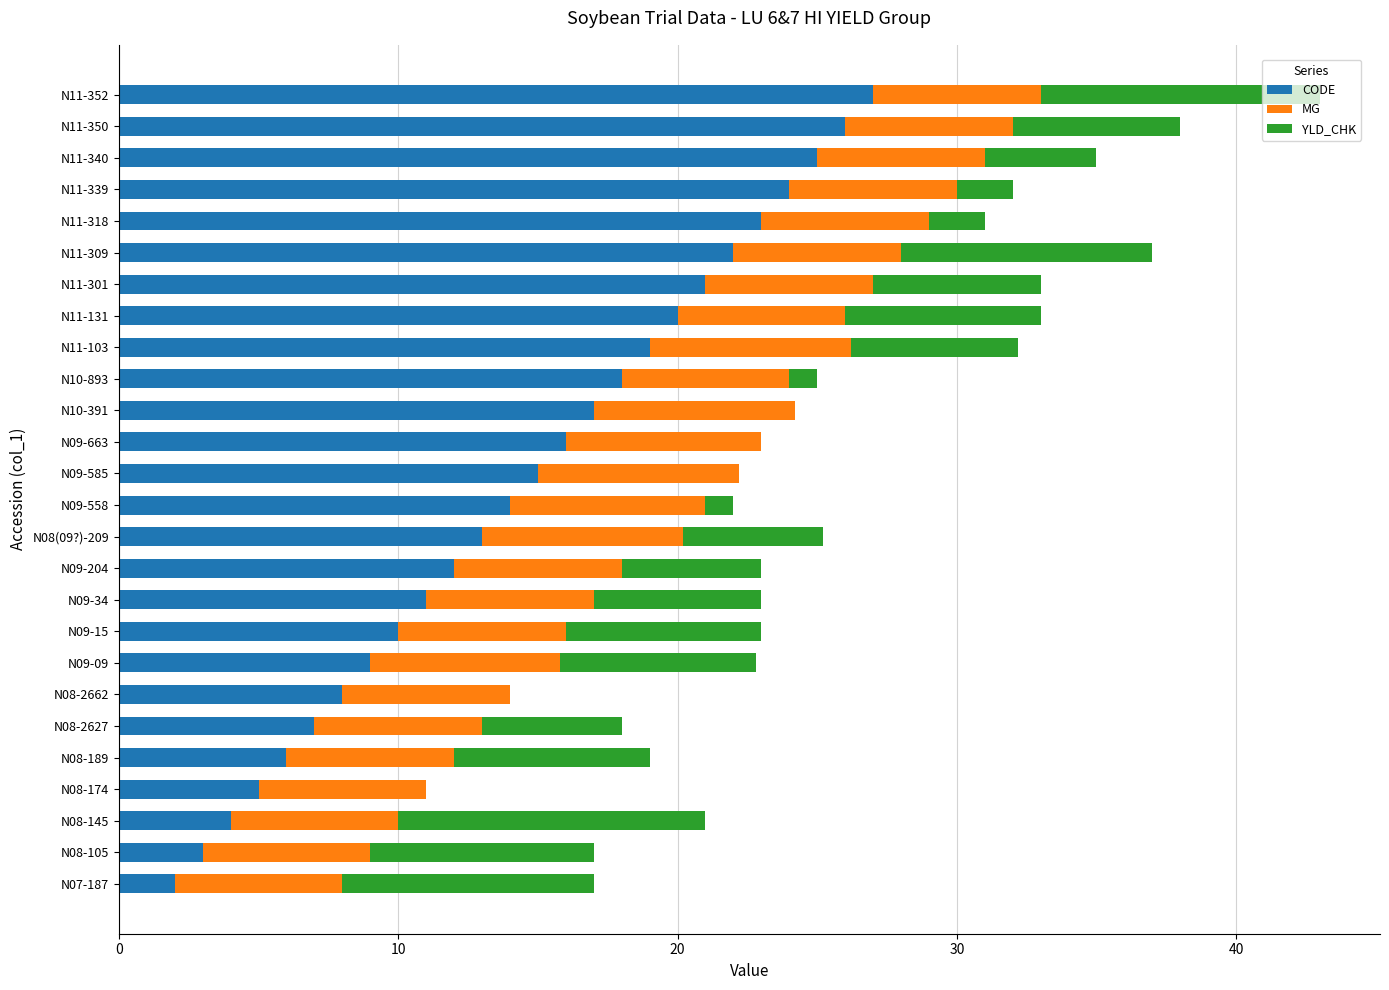

The CODE series shows 3.0 at N08-105. True or false?

True